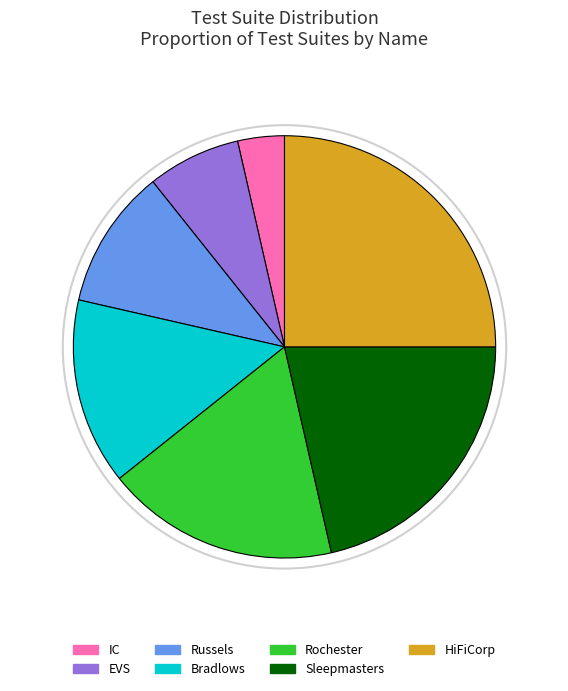

Is there a majority slice in this chart?

No